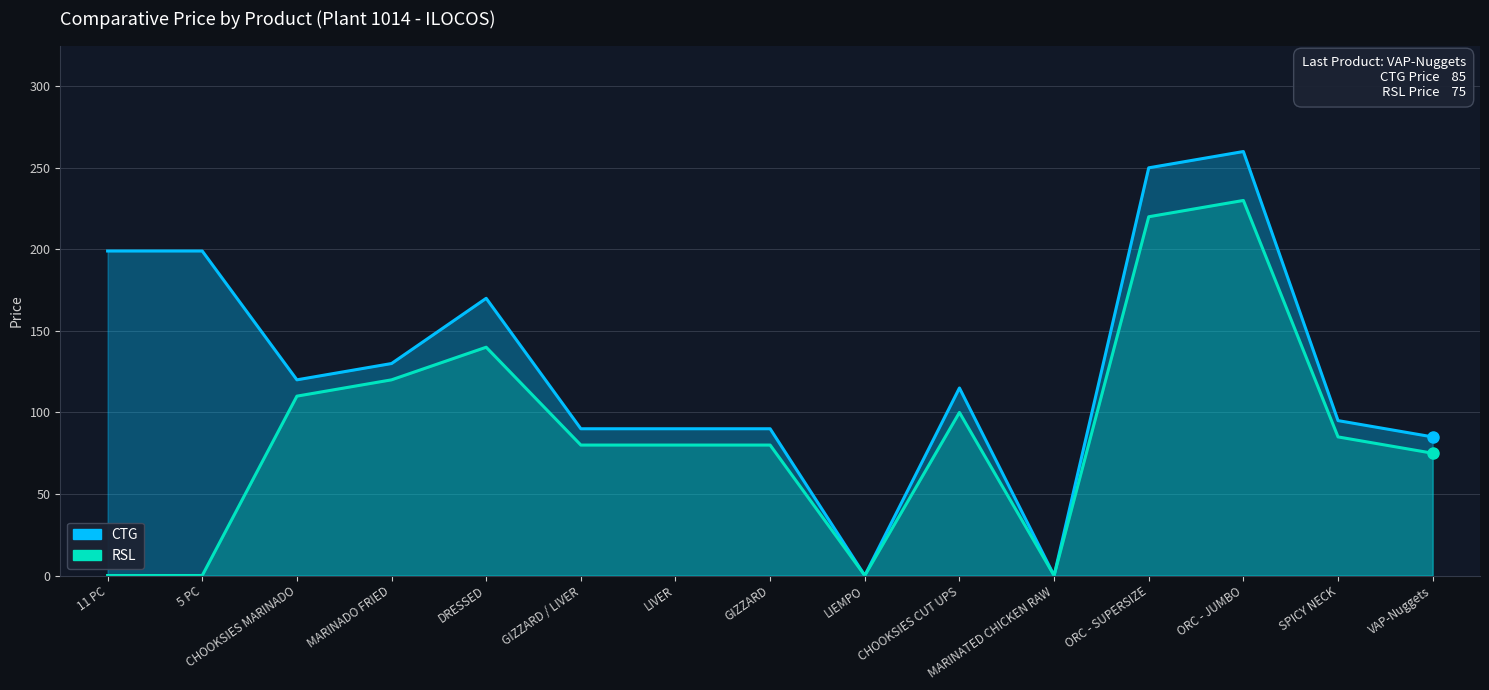

What is the sum of the RSL values at GIZZARD / LIVER and ORC - SUPERSIZE?

300